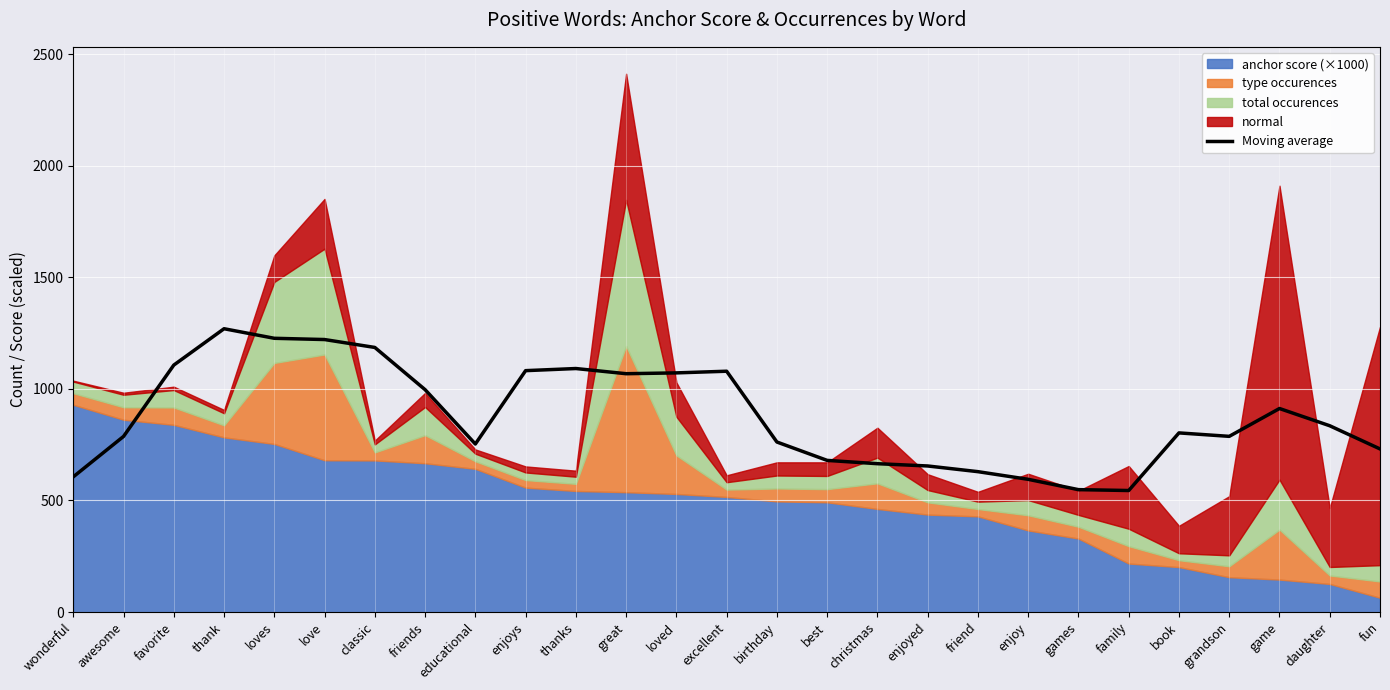

Is it true that Moving average equals 260.8 at excellent?

False